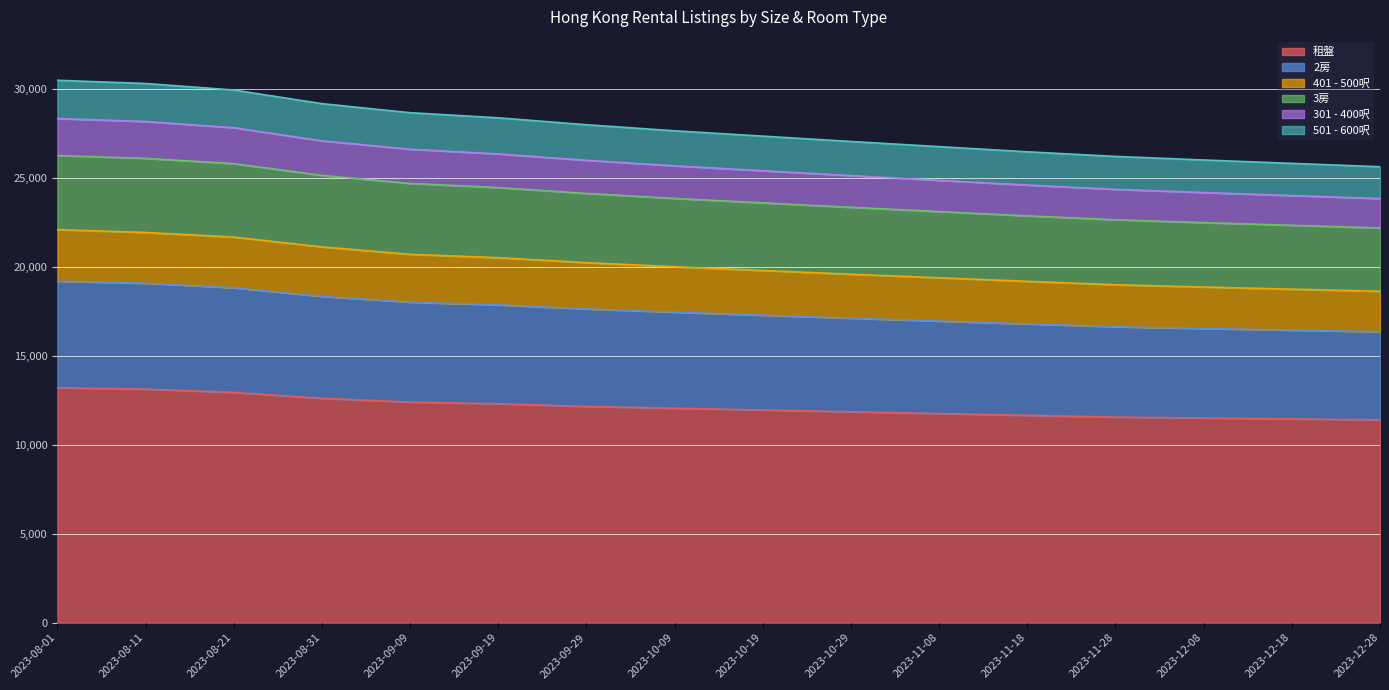

What is the label of the 10th point from the left?

2023-10-29